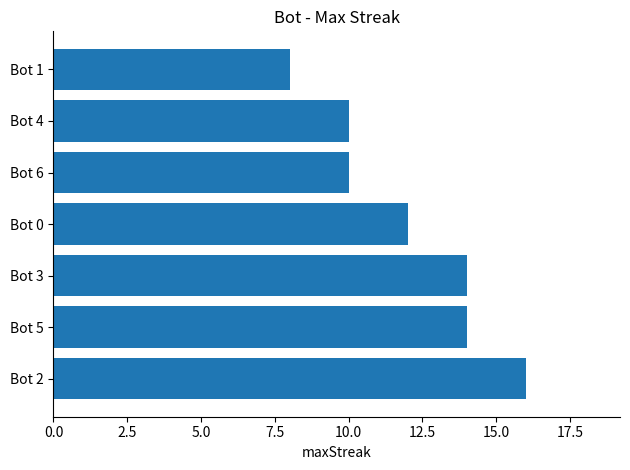

How many bars are there in total?

7